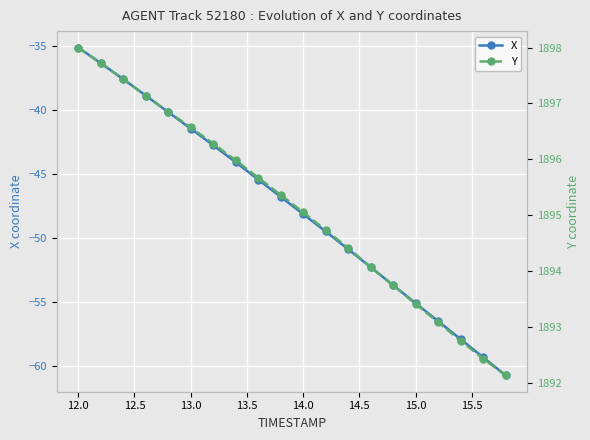

True or false: X has more than 2 interior local peaks.

False